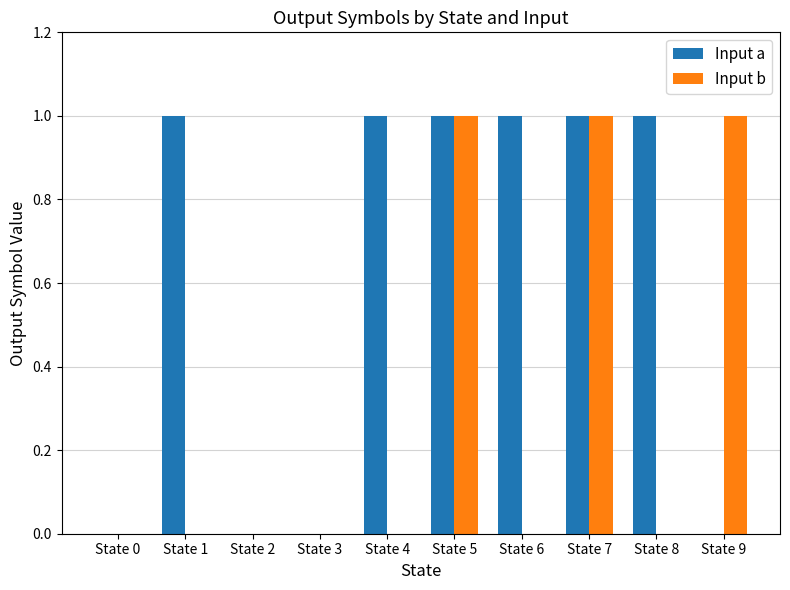

Reading right to left, list all the values displayed in this chart.

Input a: State 9=0	State 8=1	State 7=1	State 6=1	State 5=1	State 4=1	State 3=0	State 2=0	State 1=1	State 0=0
Input b: State 9=1	State 8=0	State 7=1	State 6=0	State 5=1	State 4=0	State 3=0	State 2=0	State 1=0	State 0=0